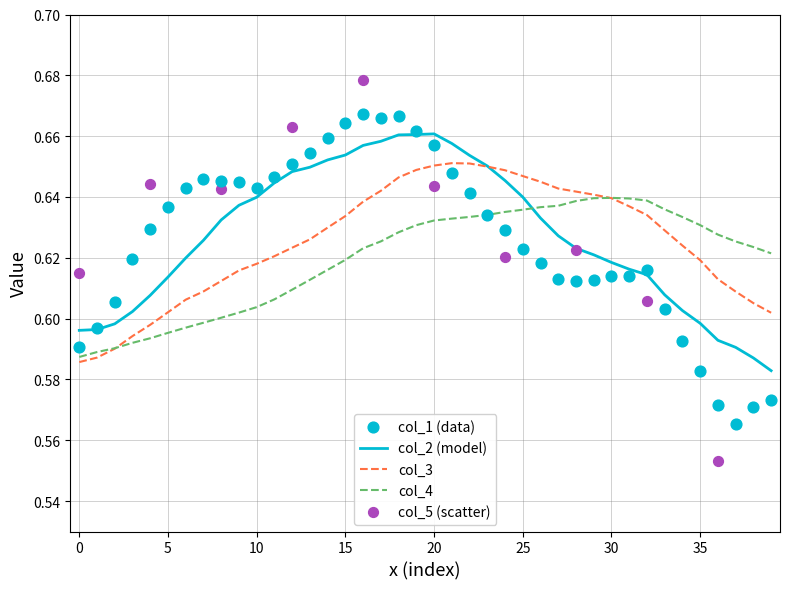

Is it true that col_2 (model) equals 0.9 at 25?

False